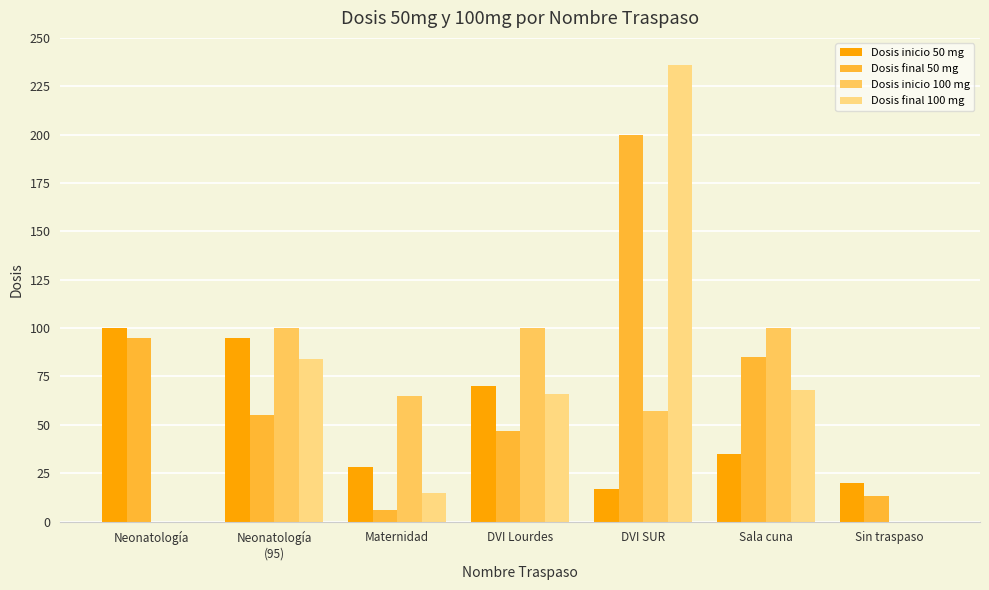

What is the maximum value shown in the chart?

236